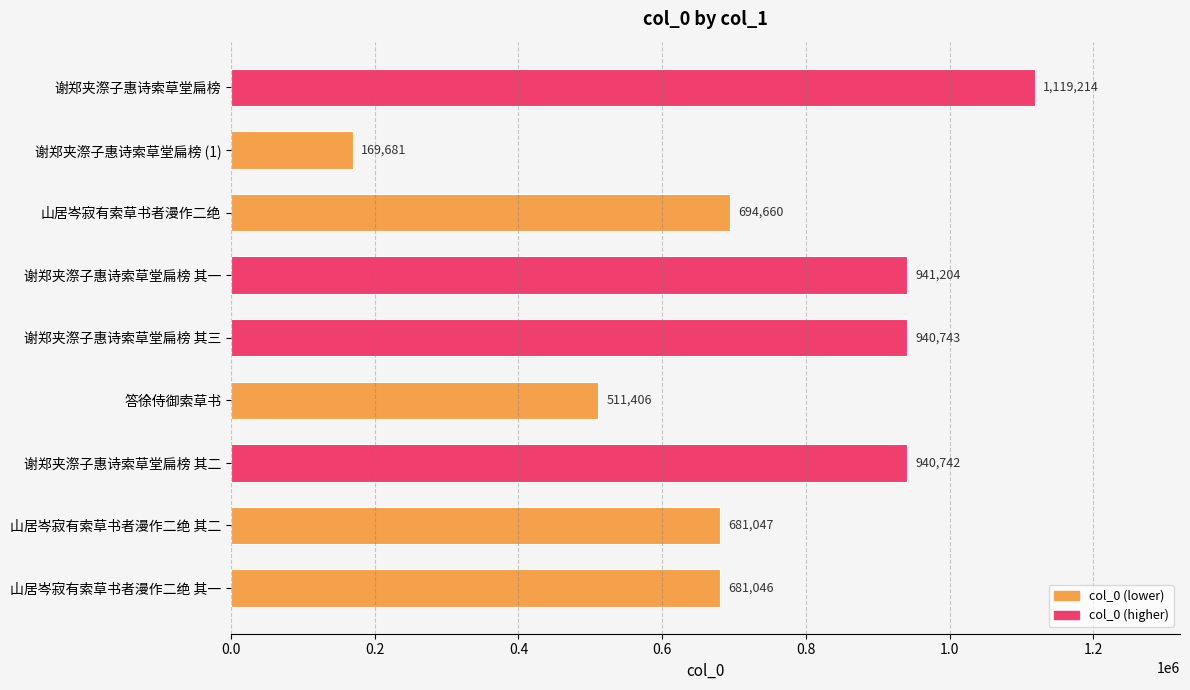

What is the label of the 6th bar from the top?

答徐侍御索草书